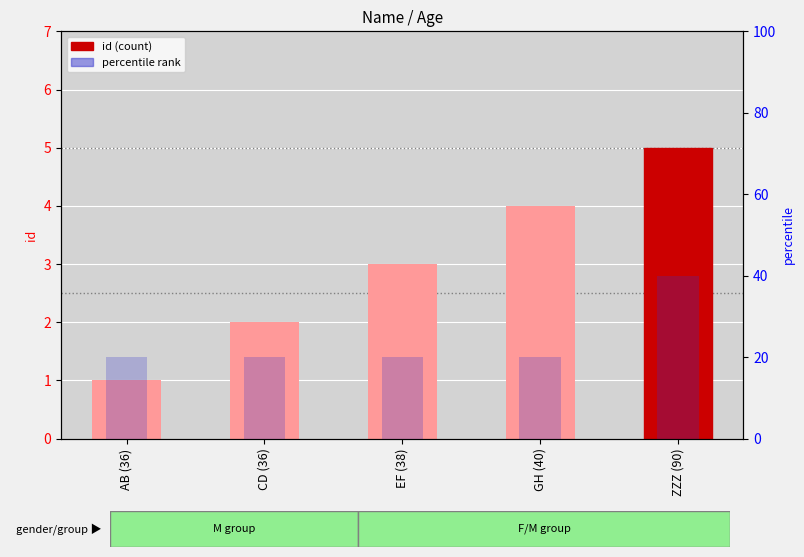

Where is percentile rank nearest to the value 30?

AB (36)